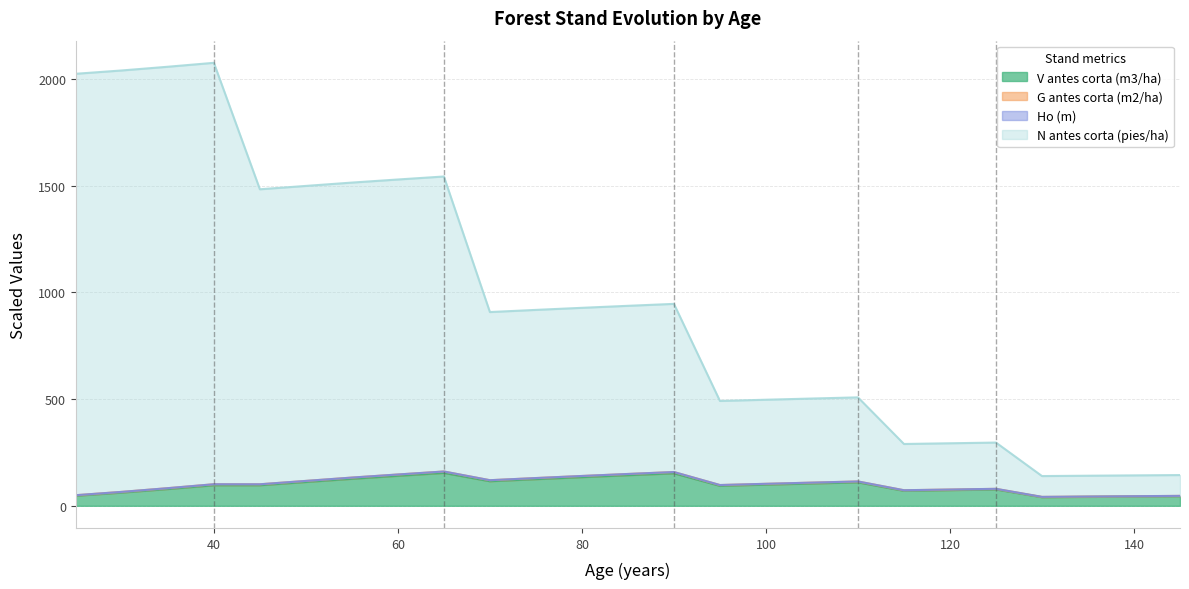

What is the spread (max minus min) of values at 30?

1976.9